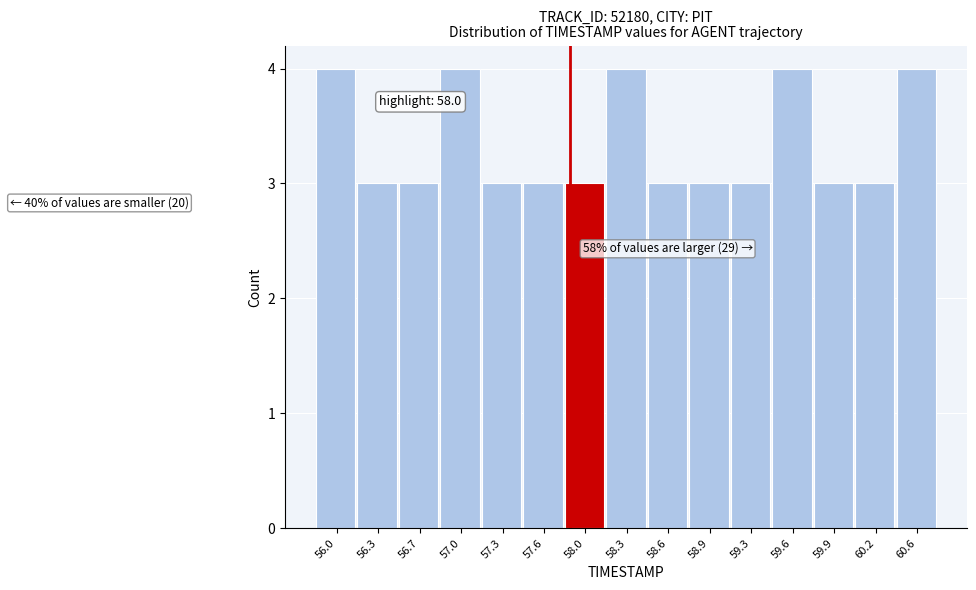

Reading left to right, list all the values displayed in this chart.

56.0=4	56.3=3	56.7=3	57.0=4	57.3=3	57.6=3	58.0=3	58.3=4	58.6=3	58.9=3	59.3=3	59.6=4	59.9=3	60.2=3	60.6=4